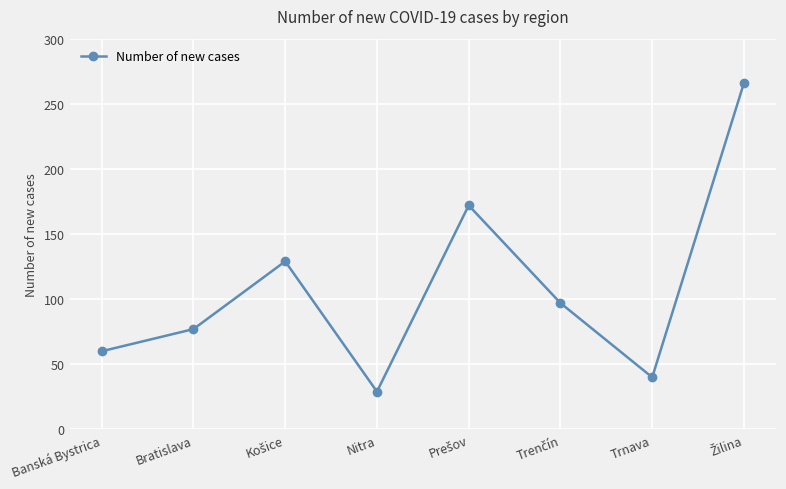

Which label corresponds to the smallest value in the chart?

Nitra